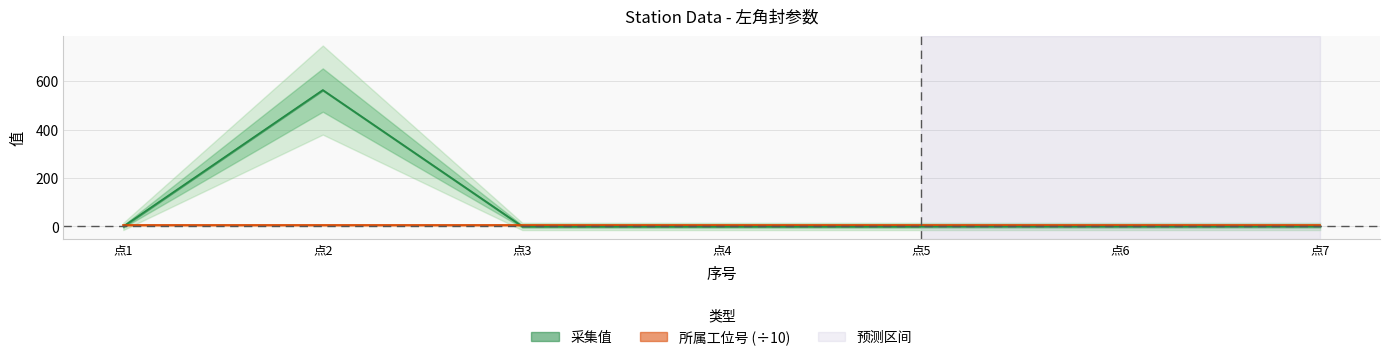

True or false: there are more than 2 points higher than both neighbors.

False